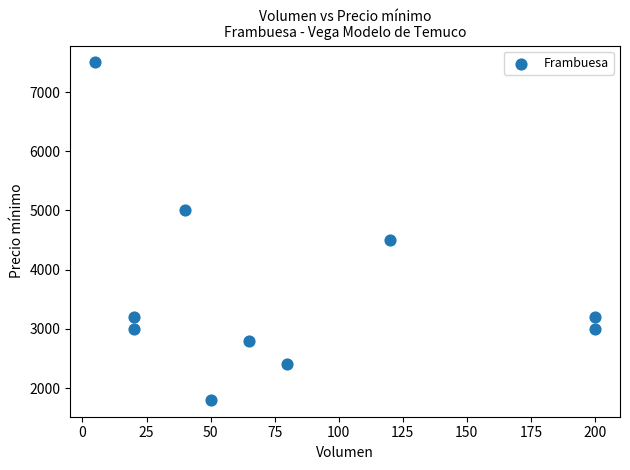

What is the average X value?

80